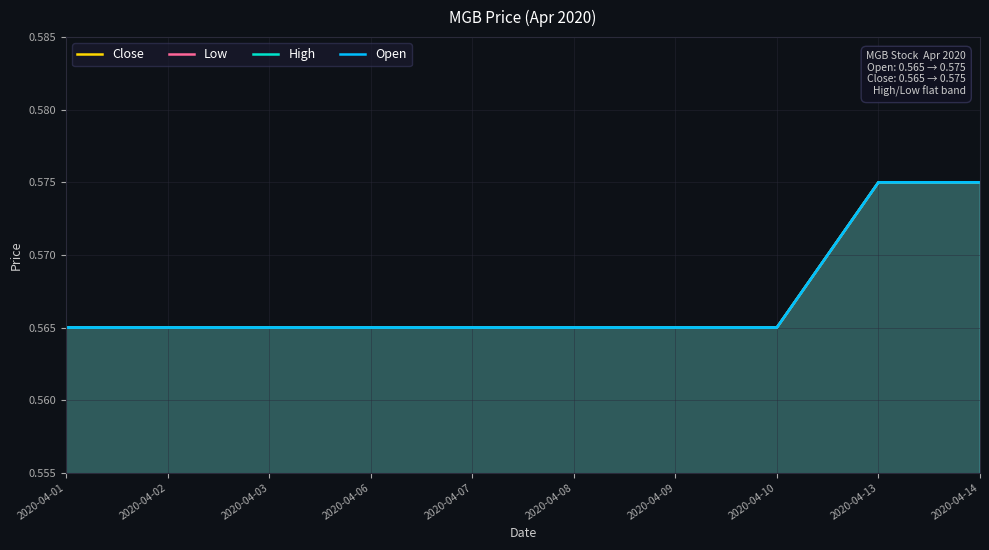

How many lines are shown in the chart?

4